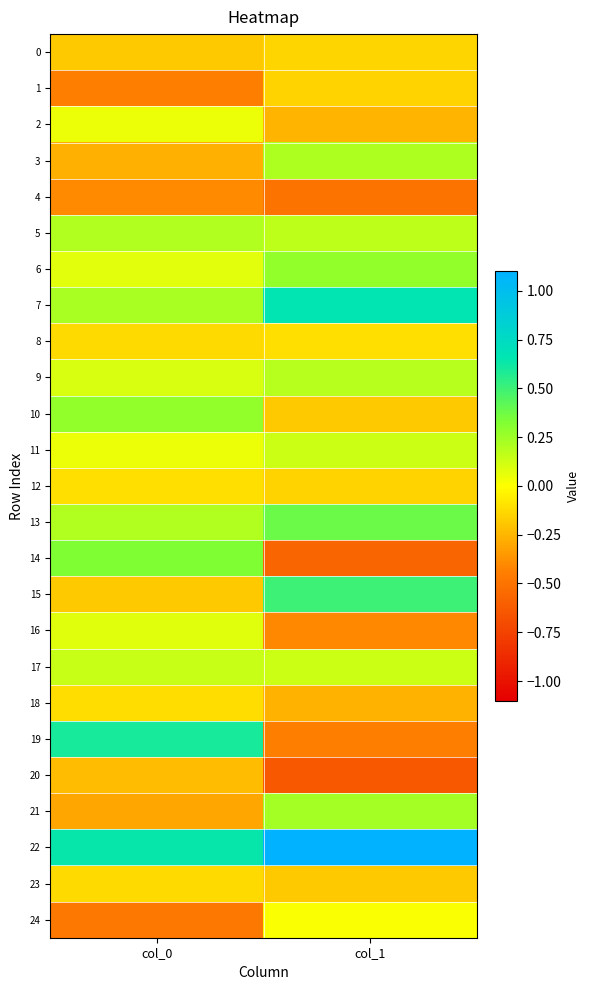

At how many categories does at least one series exceed 0?

2